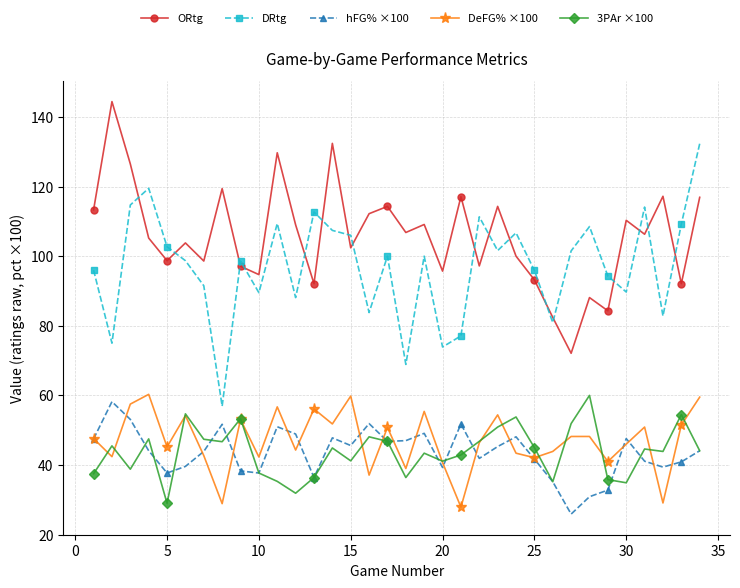

Which series has the largest total across all categories?

ORtg